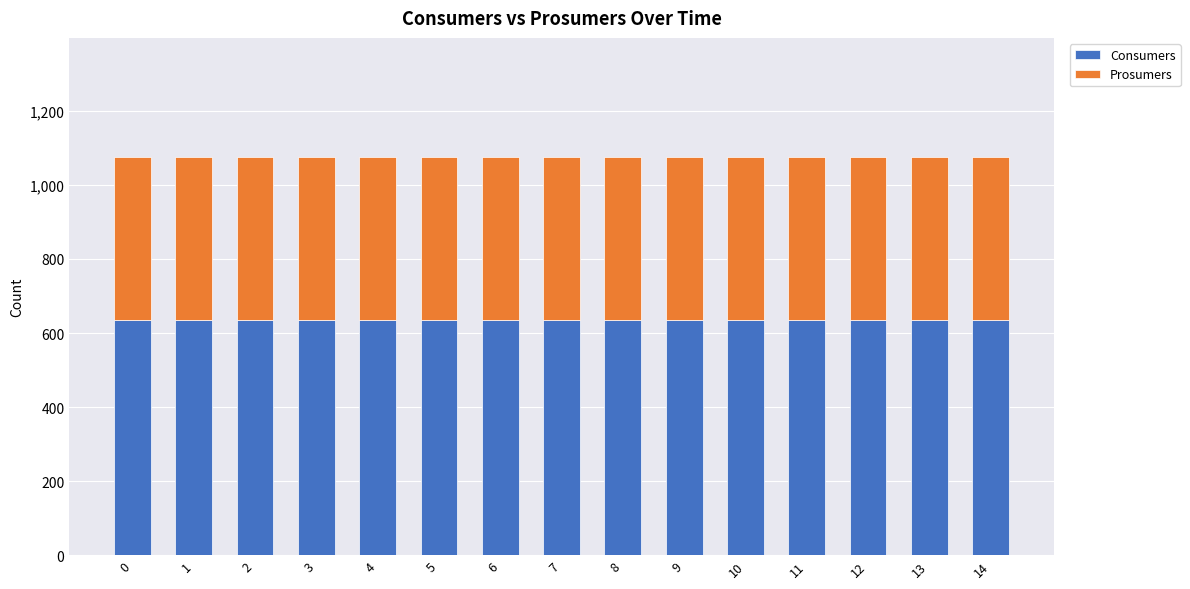

True or false: Consumers has a value of 635 at 0.

True